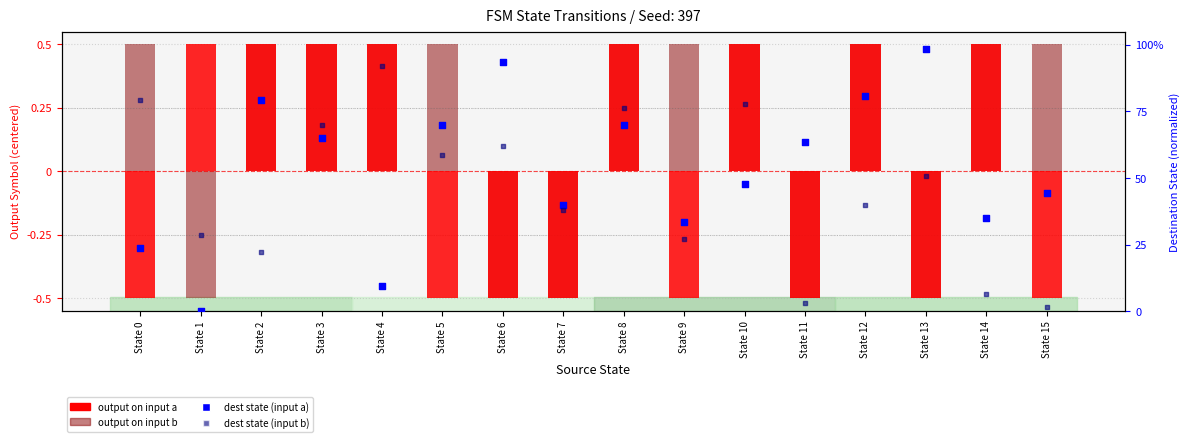

What are all the series names shown in the legend?

output on input a, output on input b, dest state (input a), dest state (input b)